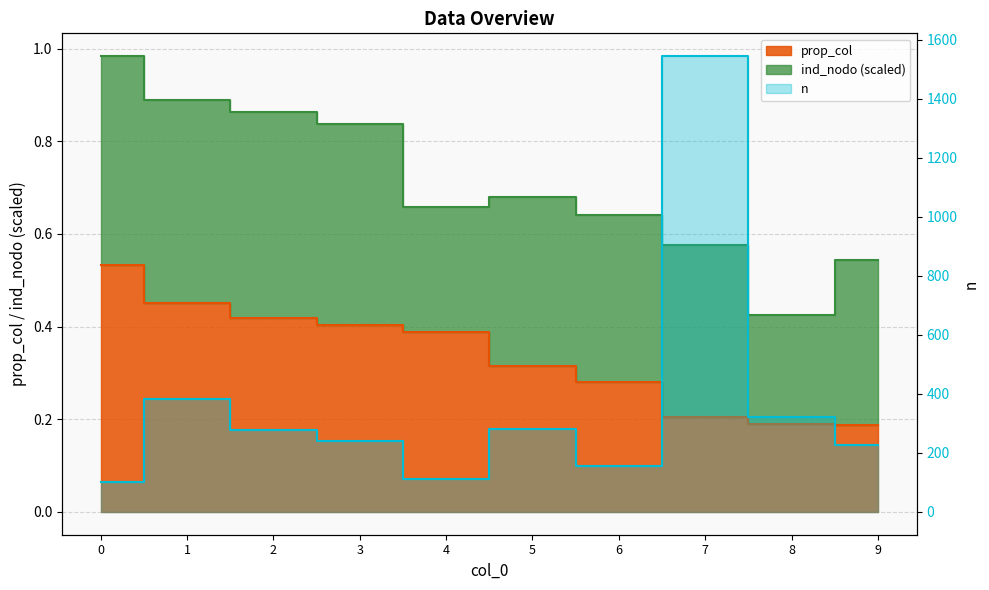

True or false: prop_col and n intersect in this chart.

False